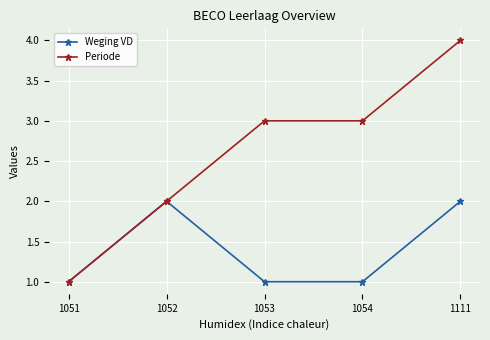

Where is the first local maximum for Weging VD?

1052